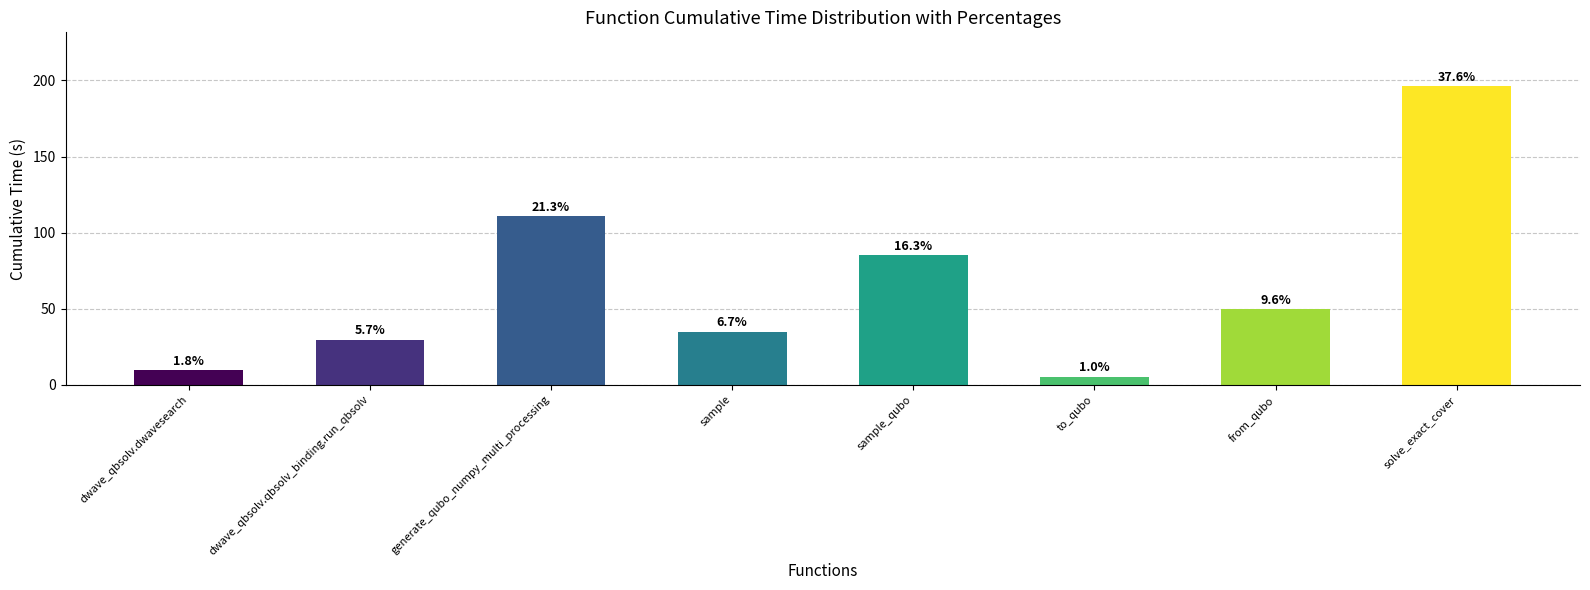

What is the average value?

65.3